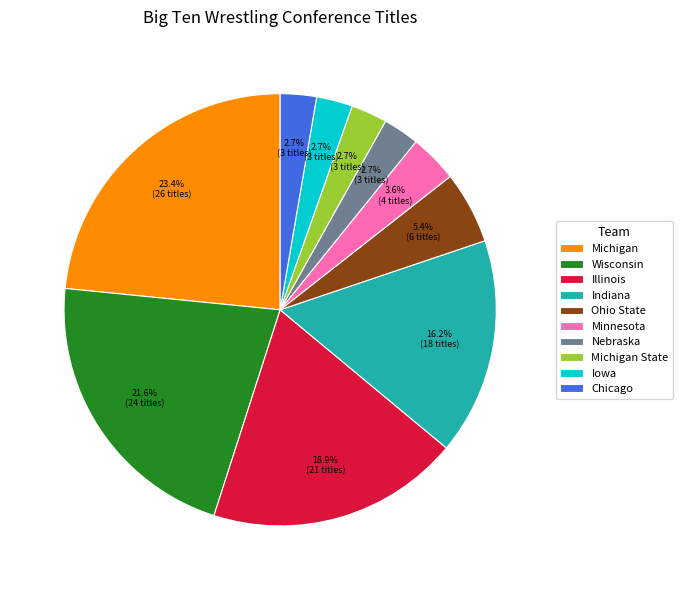

To the nearest percent, what is the difference between the largest and smallest slice percentages?

21%